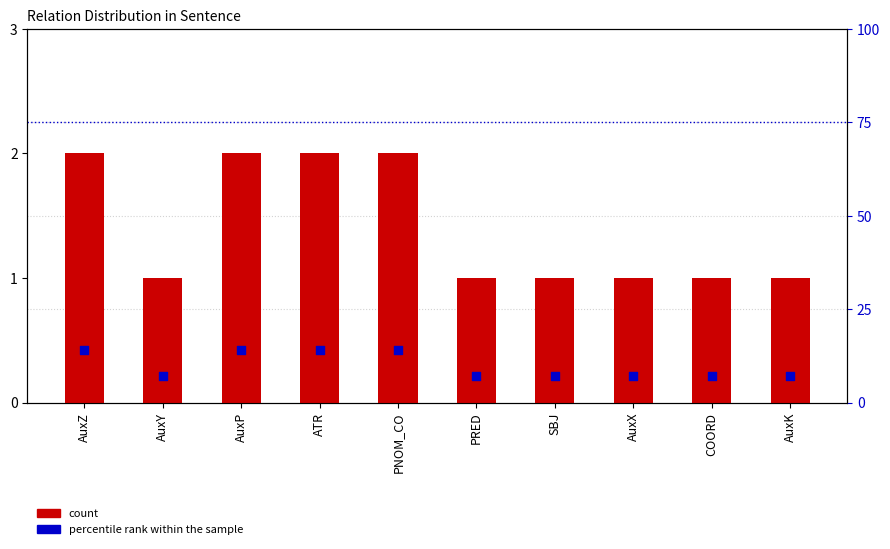

At how many categories does at least one series exceed 9?

4